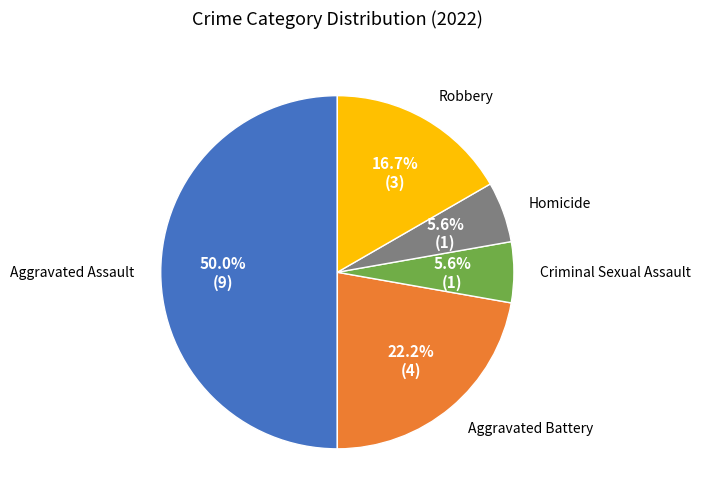

How many slices are in this pie chart?

5